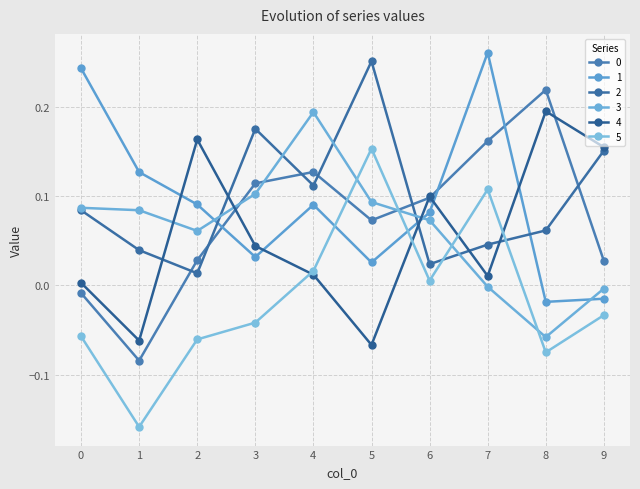

What is the difference between the highest and lowest values at 8?

0.3